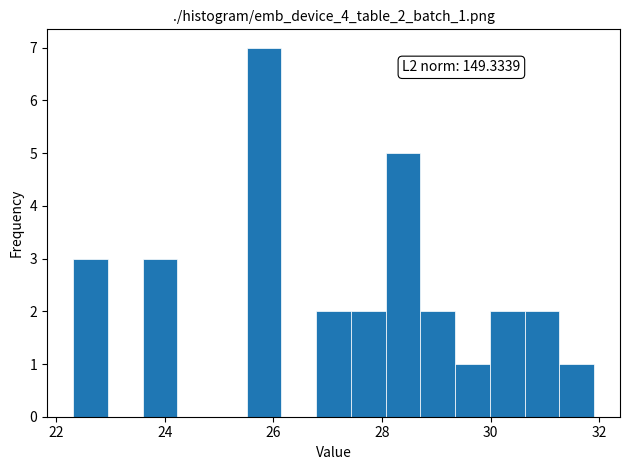

Read against the x-axis, roughly where is the centre of the tallest bar?

25.8